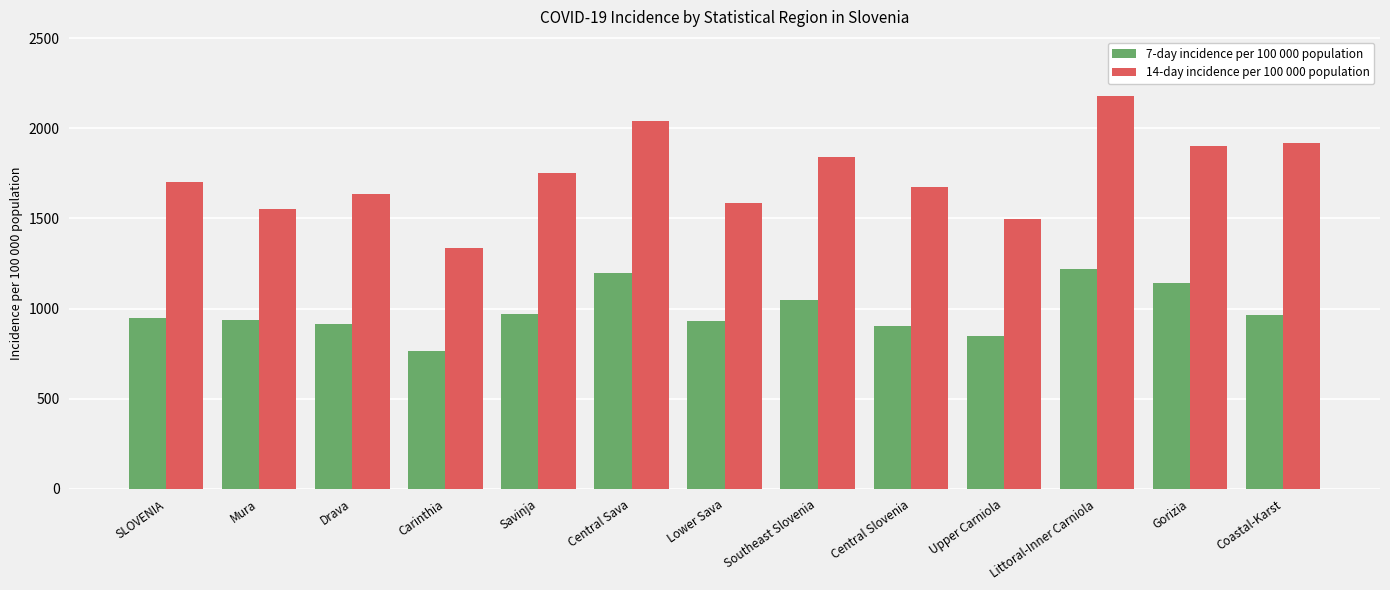

True or false: 14-day incidence per 100 000 population has a value of 1496.2 at Upper Carniola.

True